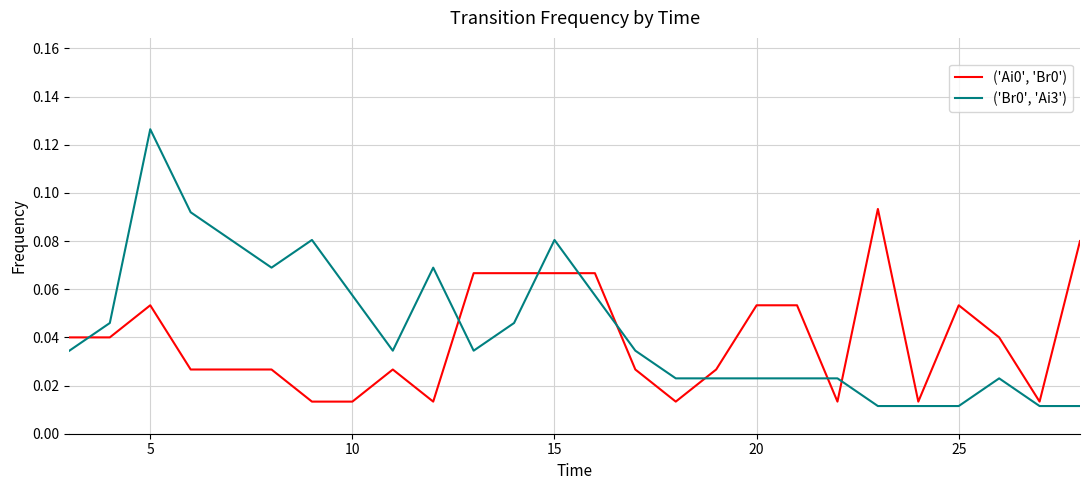

True or false: ('Br0', 'Ai3') and ('Ai0', 'Br0') cross at least once.

True